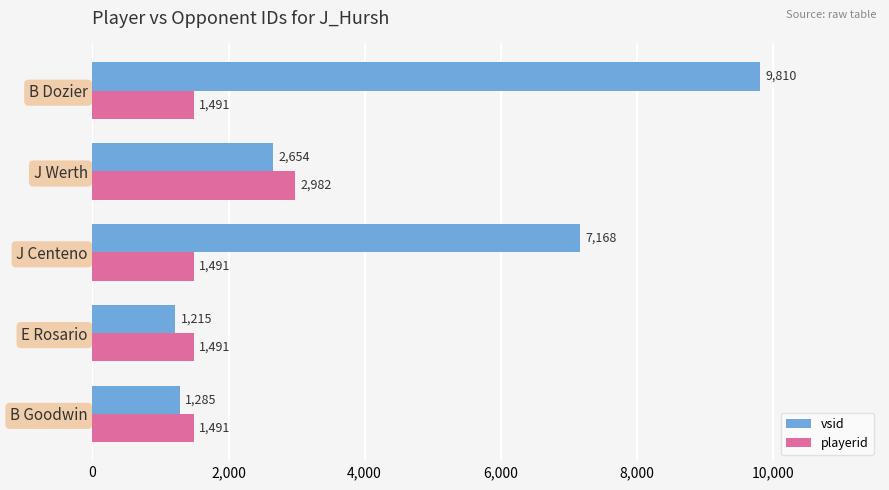

What is the maximum value shown in the chart?

9810